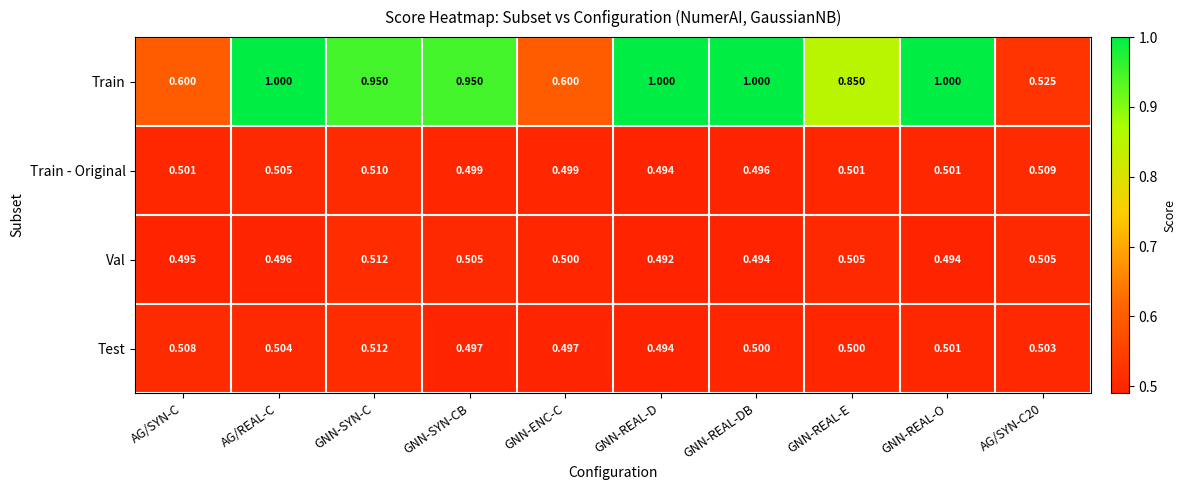

Which series has the largest total across all categories?

Train